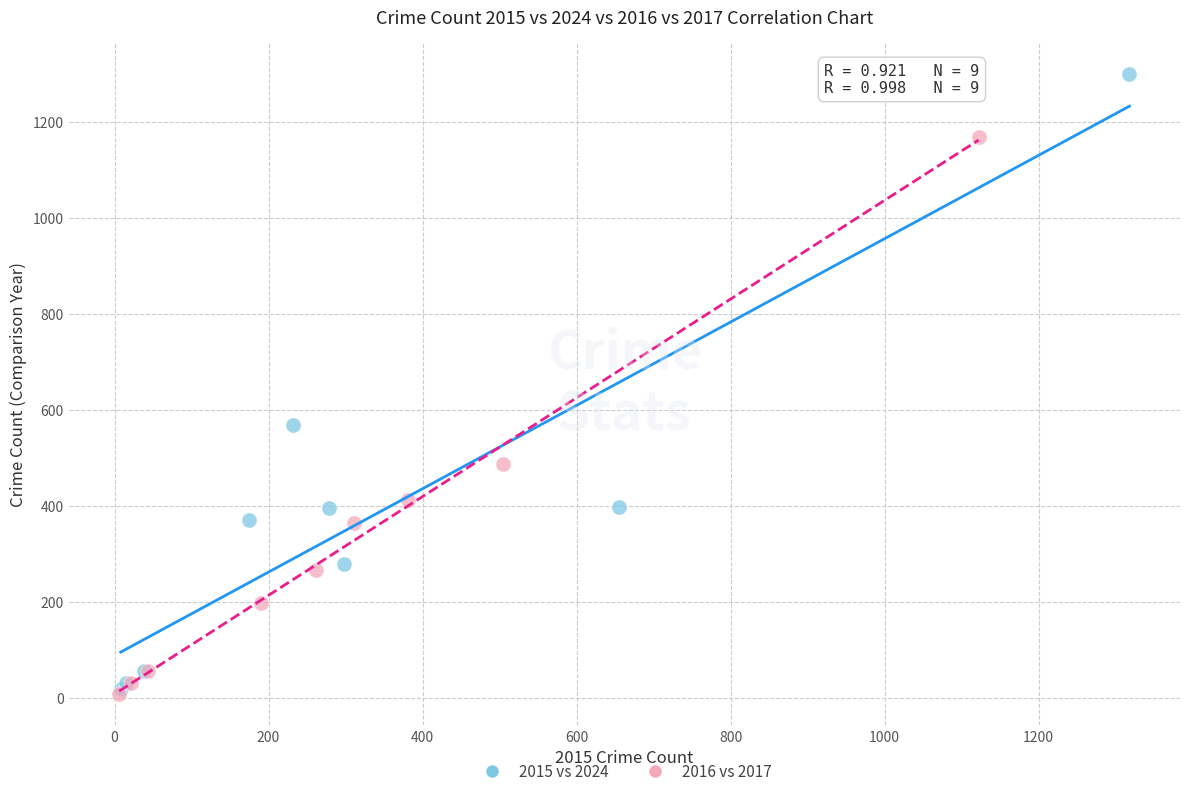

Which series has the widest spread of Y values?

2015 vs 2024